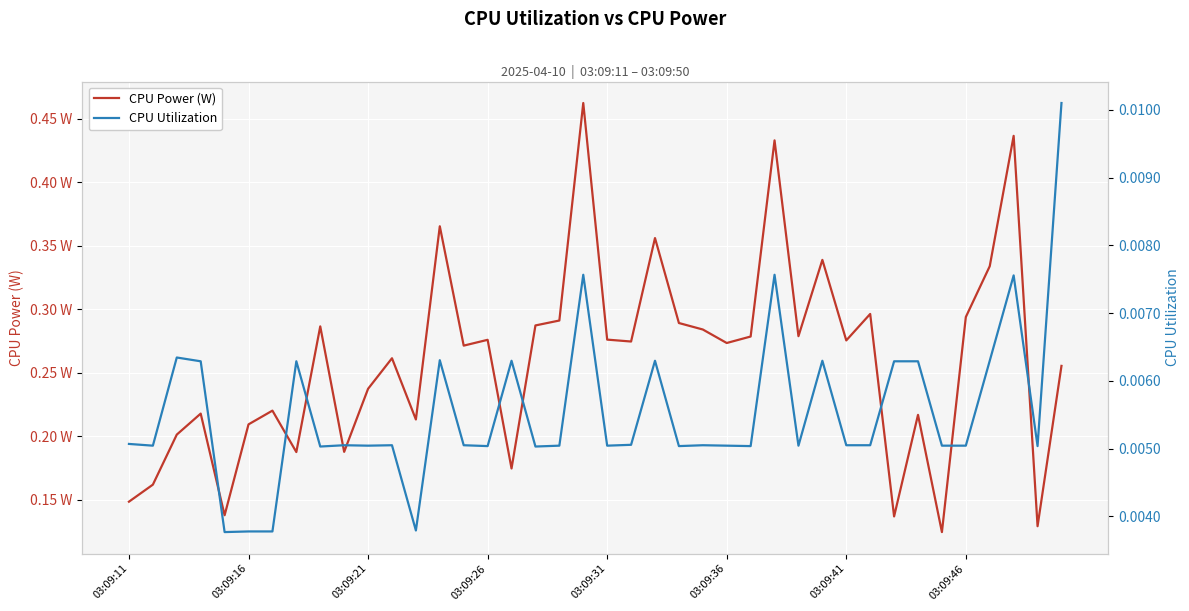

Does the chart display data point markers on the line(s)?

No